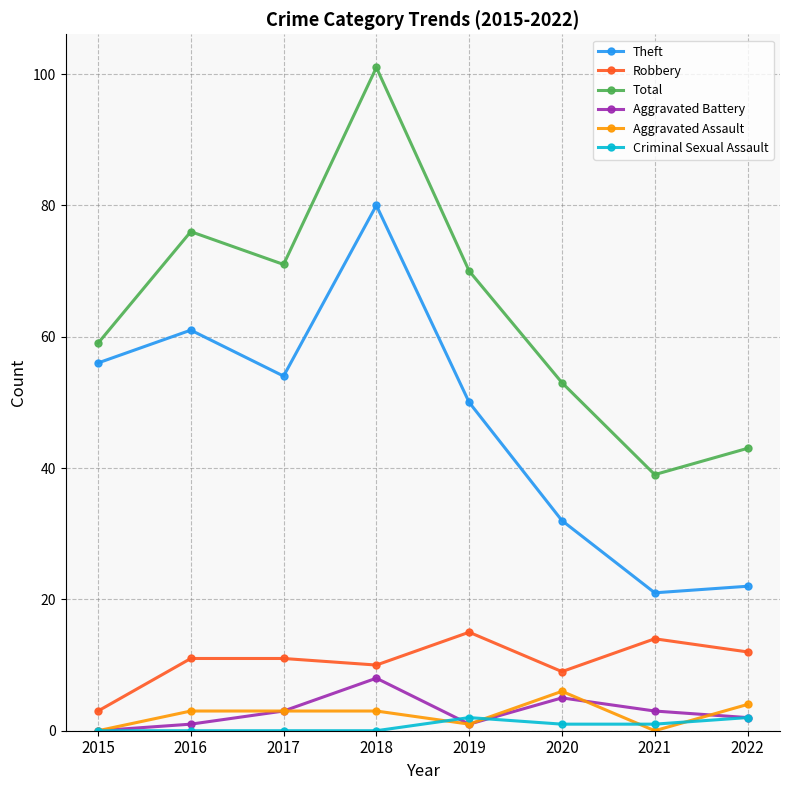

True or false: Total has a value of 71 at 2017.

True